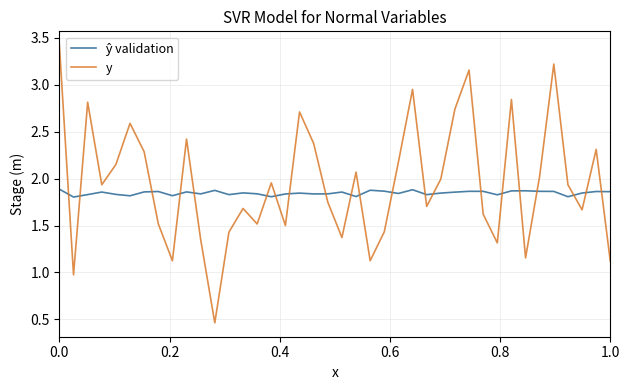

How many lines are shown in the chart?

2